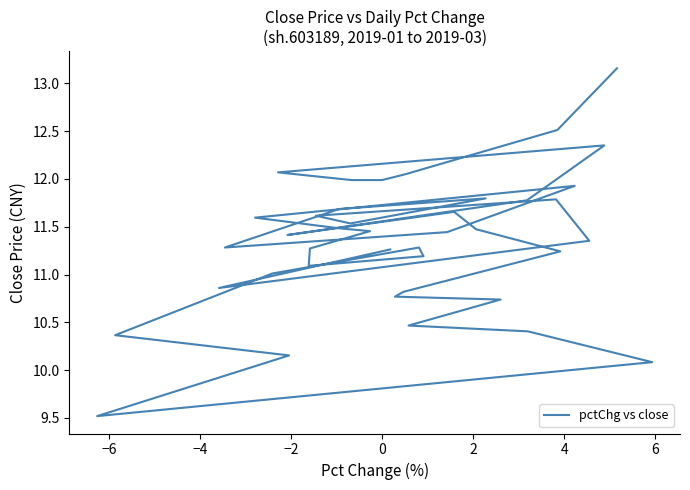

Reading left to right, extract all data points from this chart.

11.3	10.9	11.4	11.8	11.6	11.5	11.8	11.7	11.3	11.4	11.9	11.6	11.5	11.5	11.3	11.1	11.2	11.3	11.0	10.4	10.2	9.5	10.1	10.4	10.5	10.7	10.8	10.8	11.2	11.5	11.7	11.4	11.8	12.4	12.1	12.0	12.0	12.0	12.5	13.2